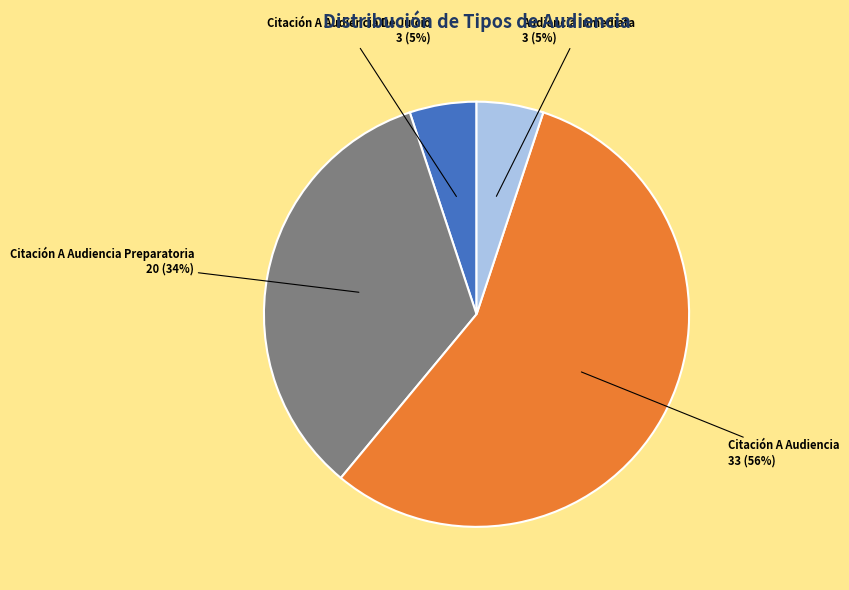

Combined, do Citación A Audiencia Preparatoria and Audiencia Inmediata account for over 50%?

No